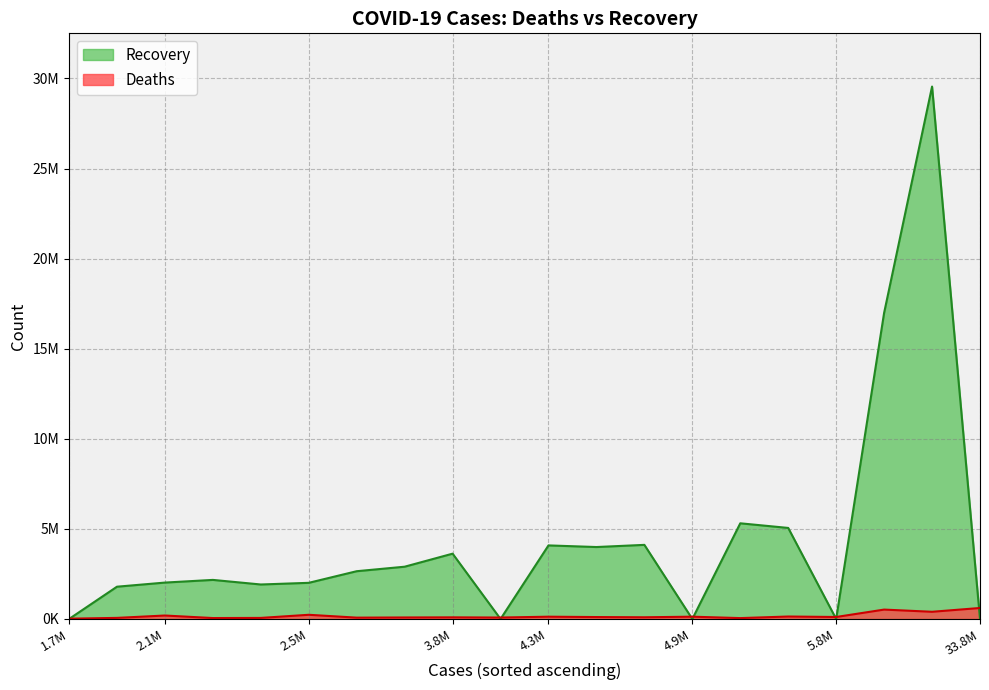

Rank the series by their maximum value, from lowest to highest.

Deaths, Recovery